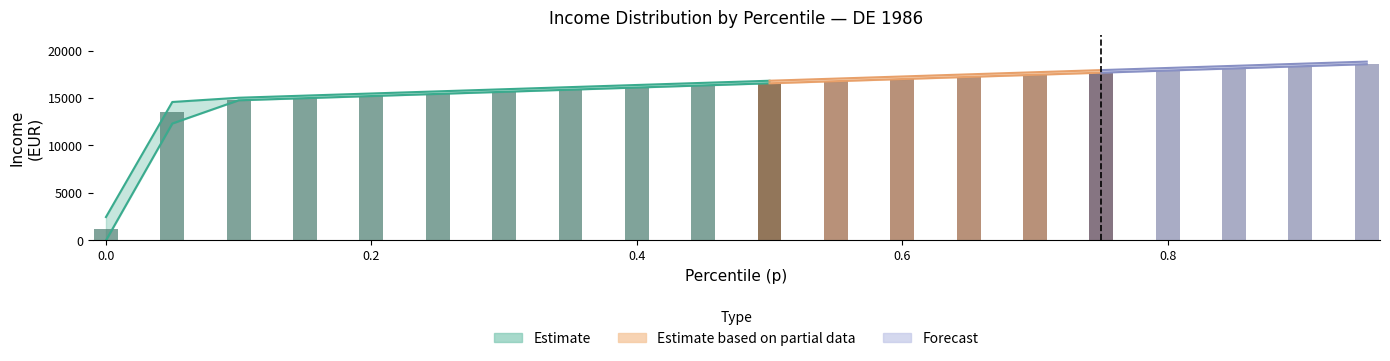

Where is bracketavg nearest to the value 9911?

0.05